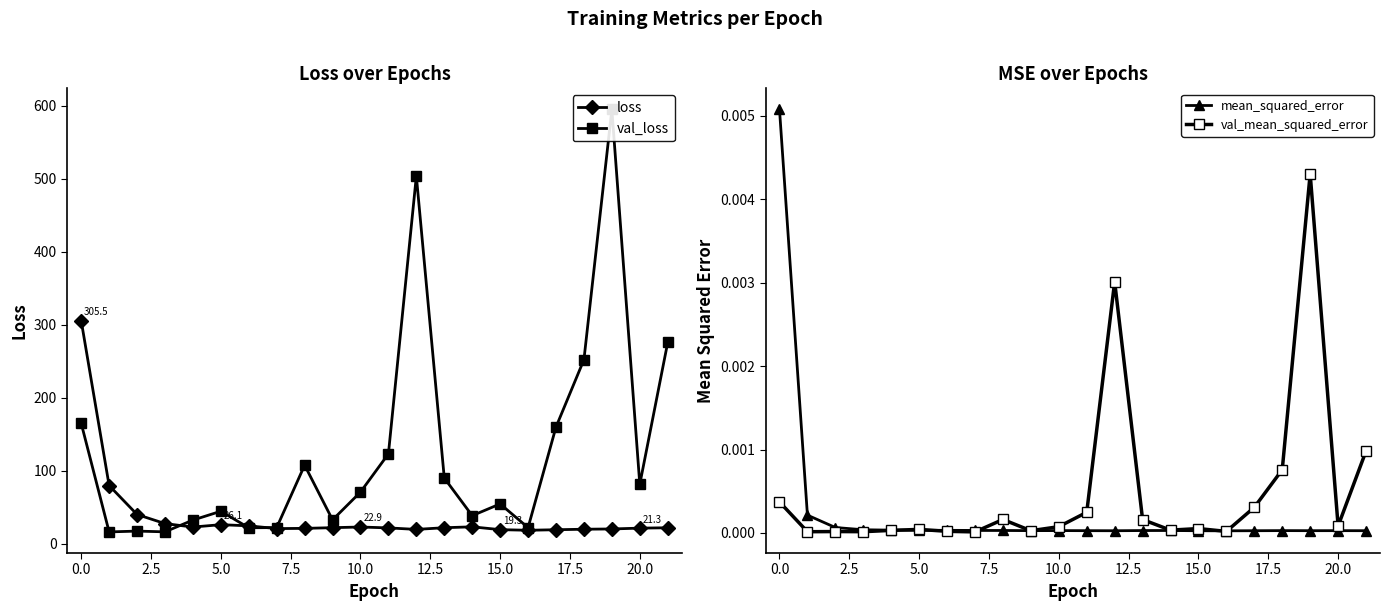

Which series has the largest total across all categories?

val_loss